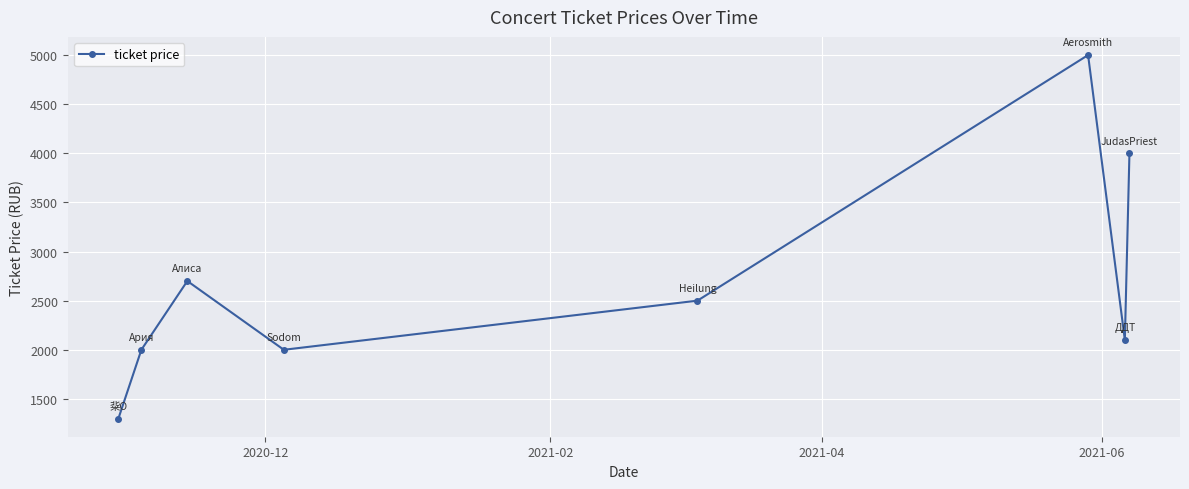

True or false: there are more than 0 points higher than both neighbors.

True